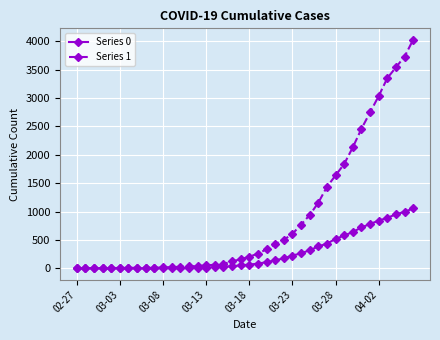

Which series has the largest range (max minus min)?

Series 1